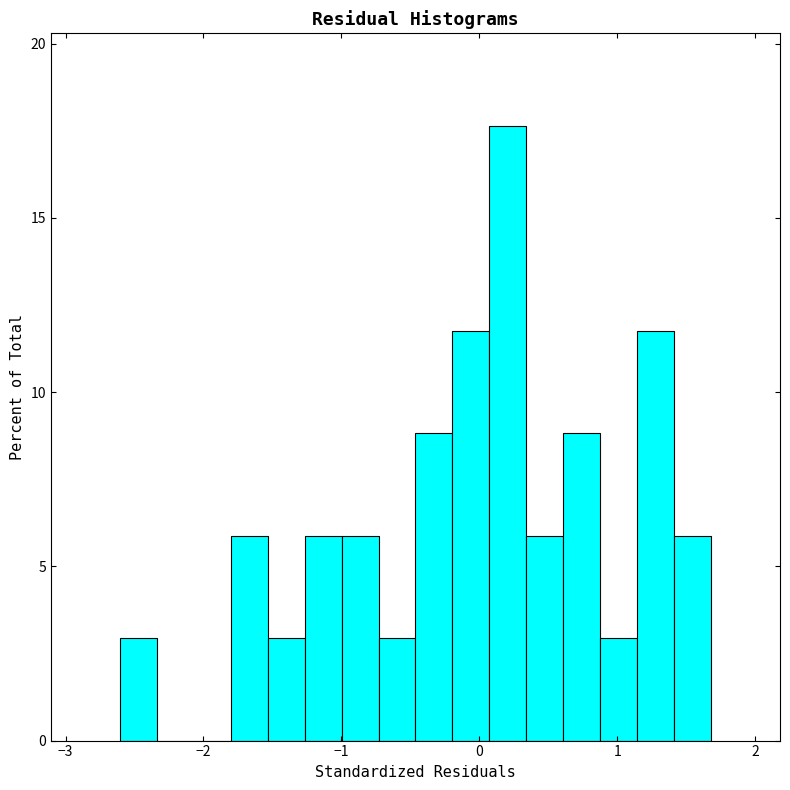

Around what value on the x-axis is the tallest bar? Give the approximate position of its centre, as read against the axis.

0.2